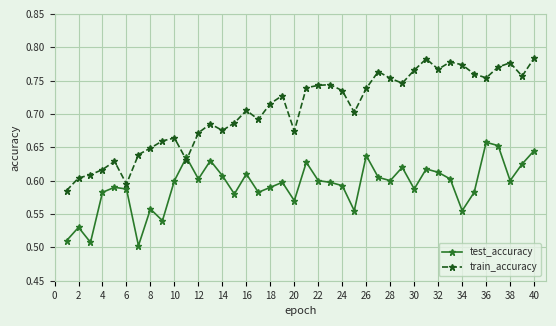

Does the chart have visible grid lines?

Yes